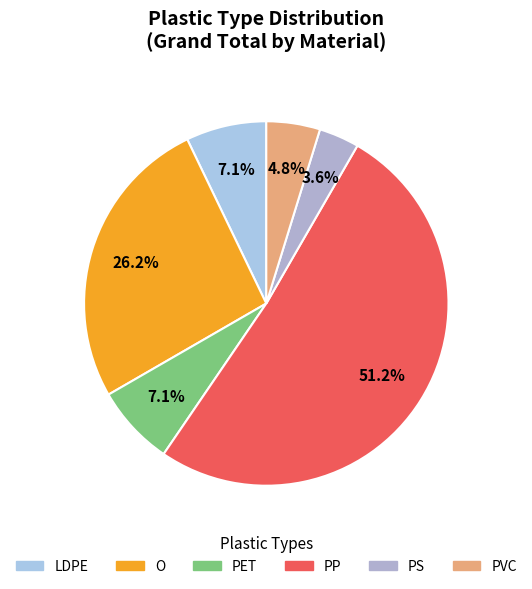

Count the number of slices in the pie.

6